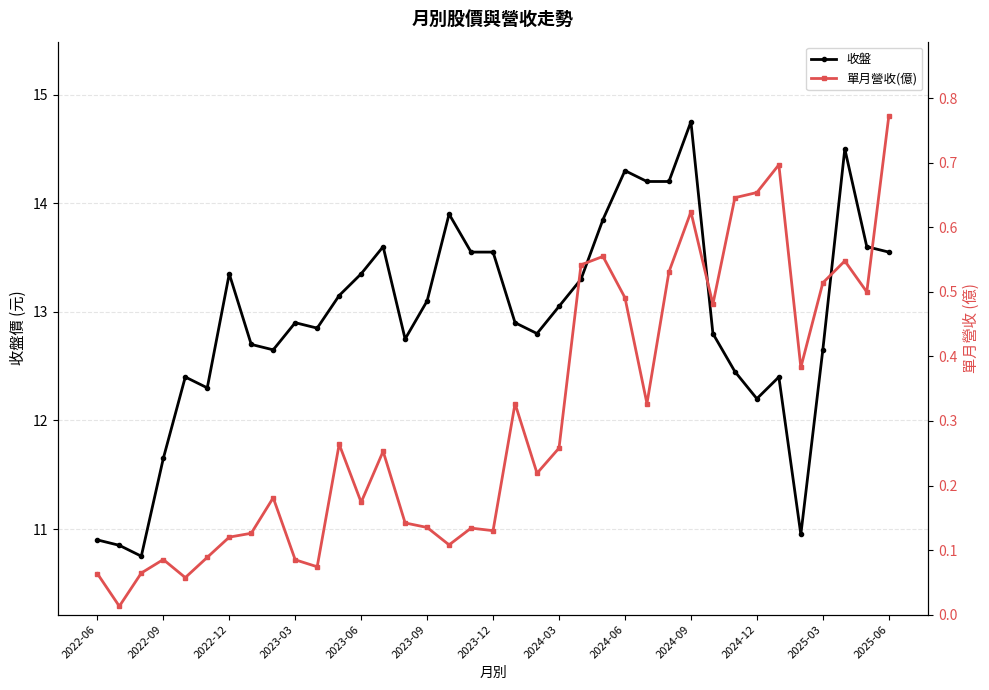

The value of 收盤 at 2024-06 is 6.2. True or false?

False